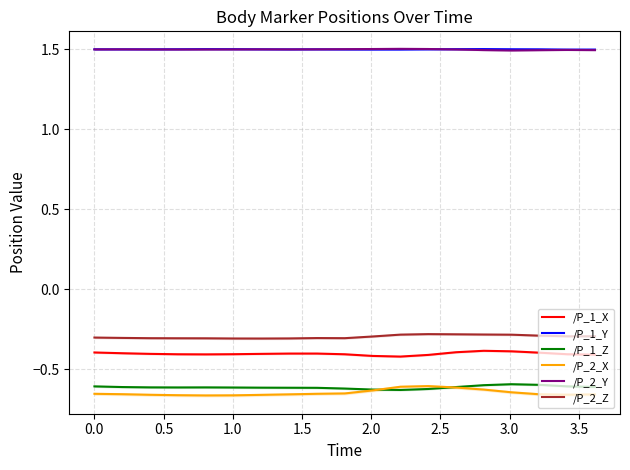

True or false: /P_2_Z and /P_1_Y cross at least once.

False